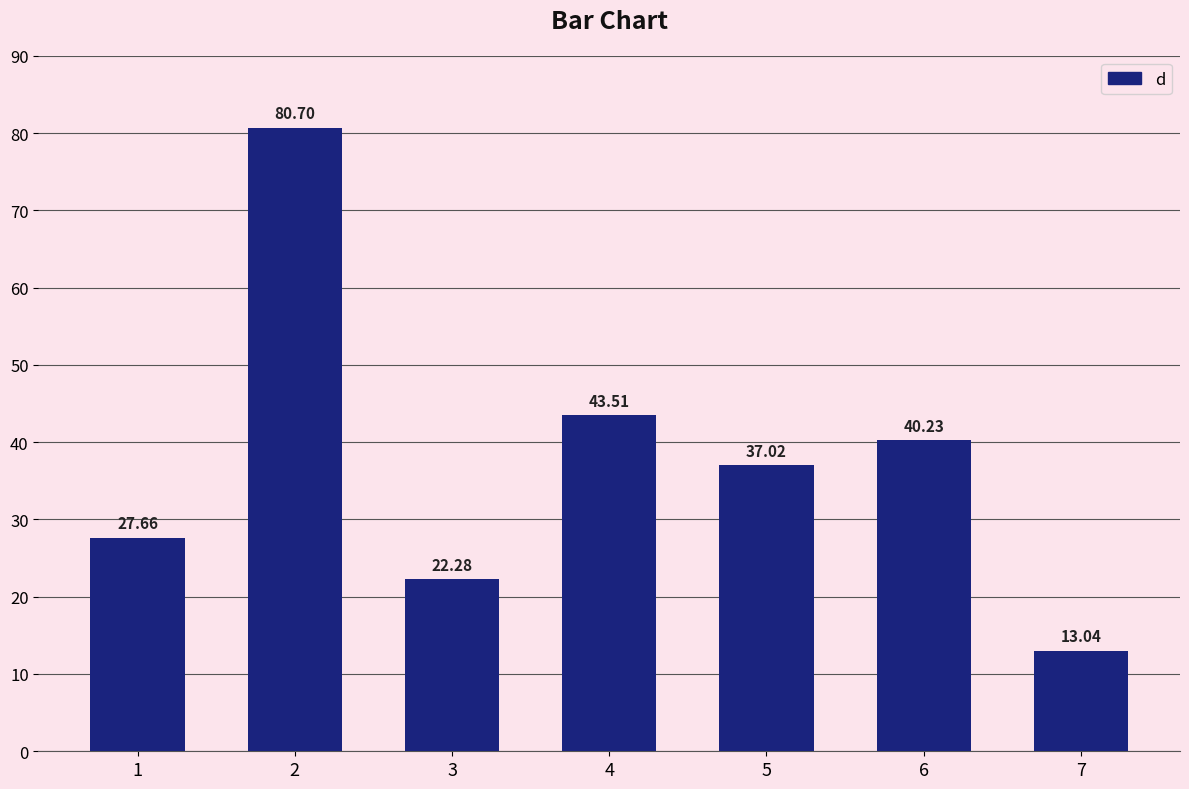

What is the approximate value at 3?

22.3